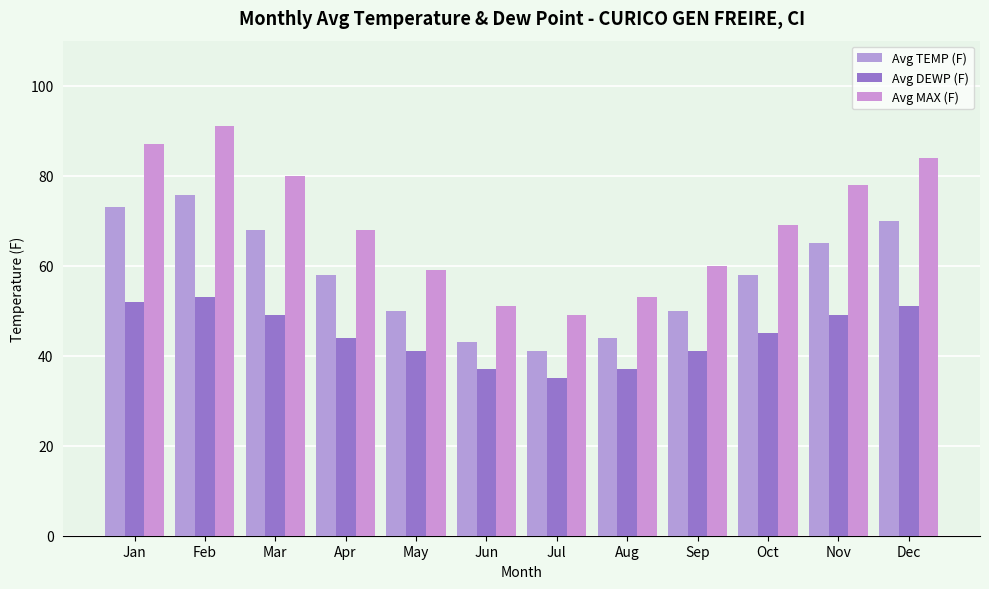

At which label does Avg MAX (F) reach its minimum?

Jul